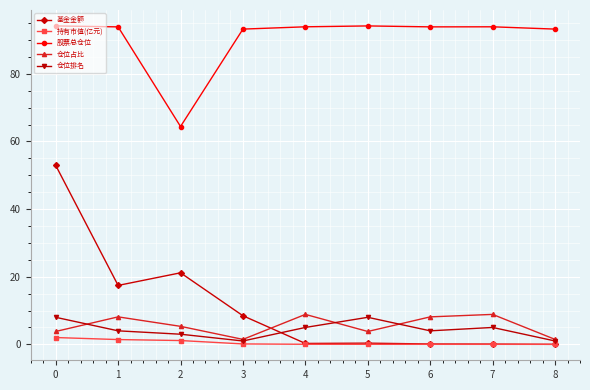

What is the value of the 仓位占比 point at the 7th from the left?

8.1